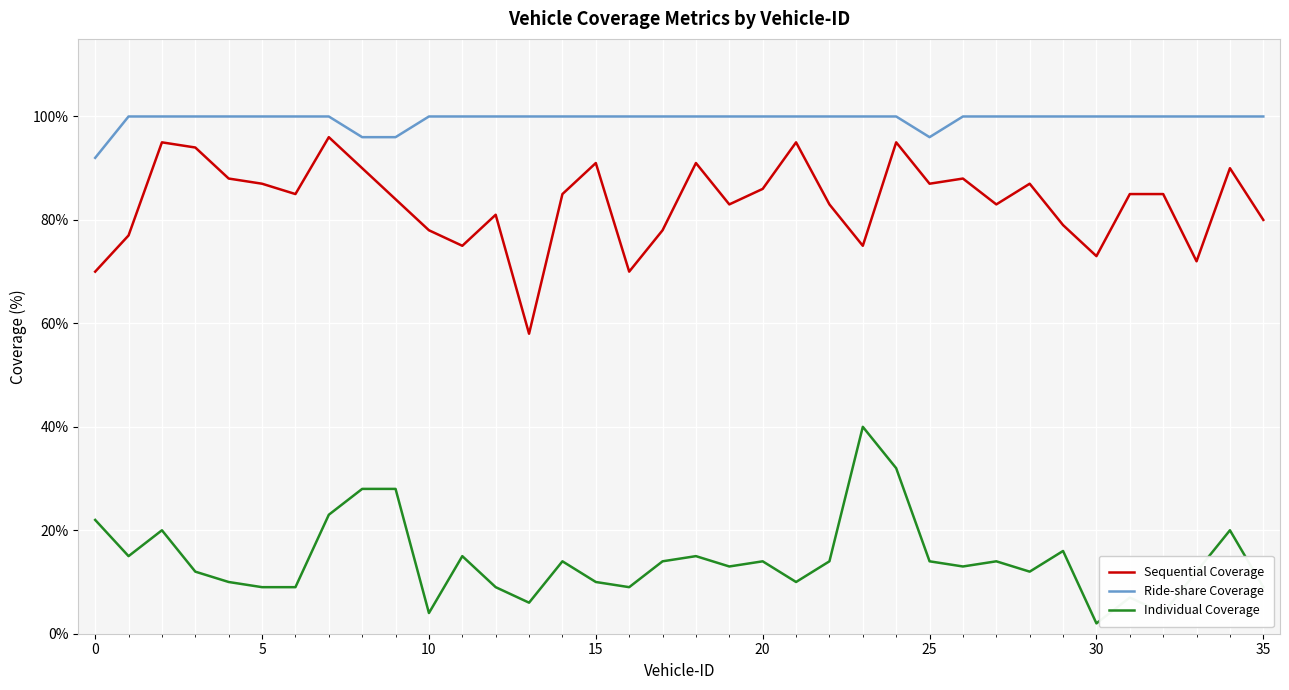

What are all the series names shown in the legend?

Sequential Coverage, Ride-share Coverage, Individual Coverage